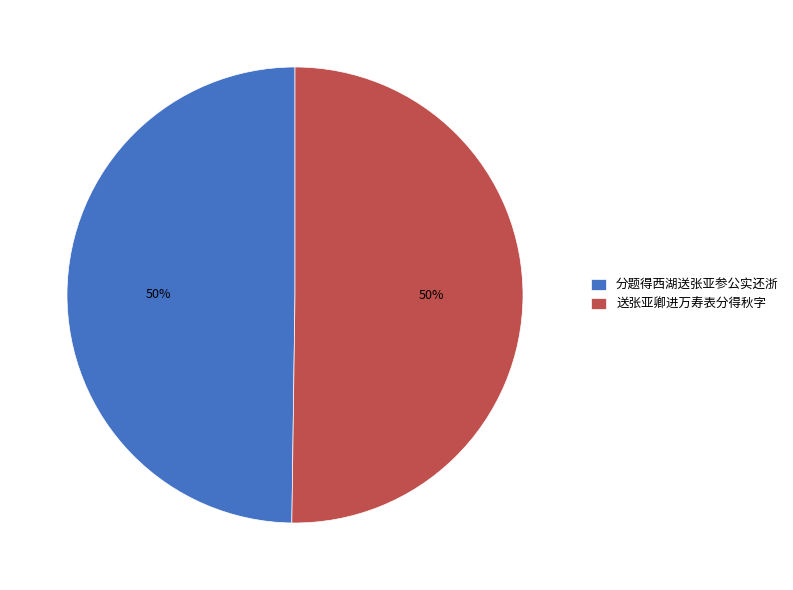

What is the ratio of the value at 分题得西湖送张亚参公实还浙 to the value at 送张亚卿进万寿表分得秋字?

1.0